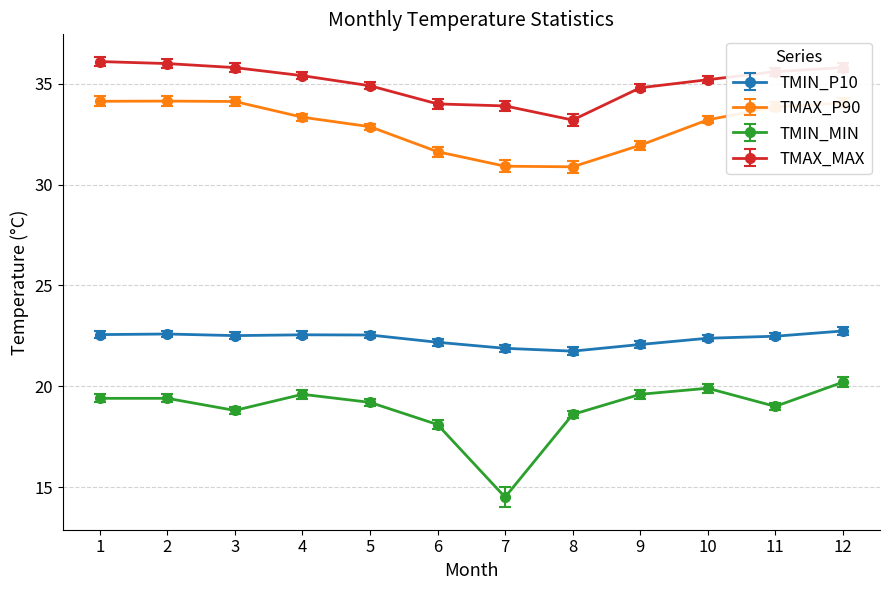

What is the average value of the TMIN_MIN series?

18.9